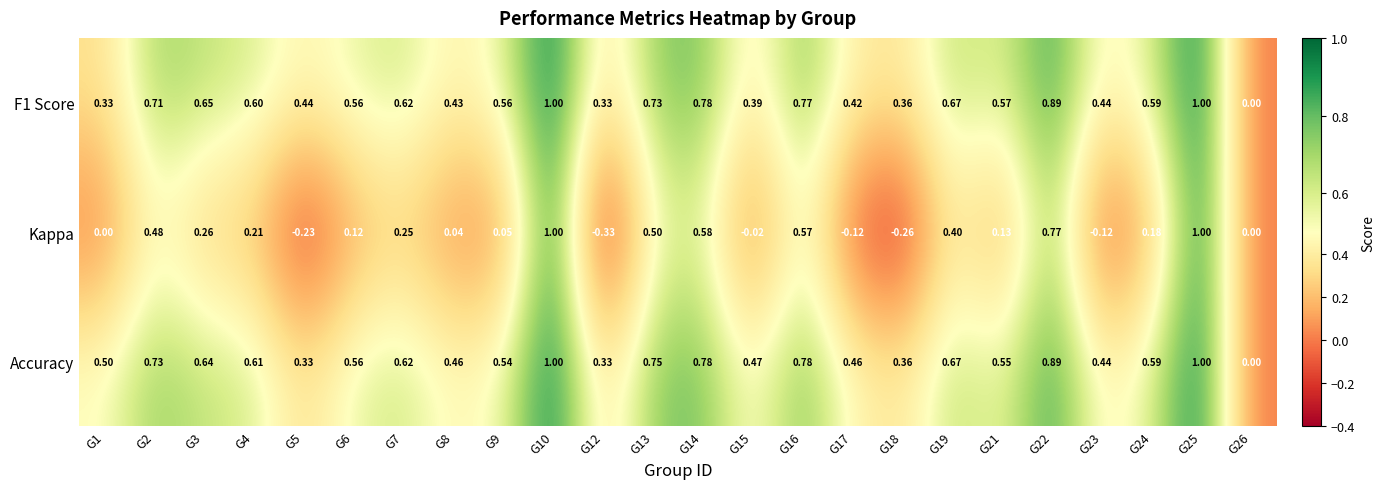

Is the value of F1 Score at G15 greater than the value of Kappa at G22?

No